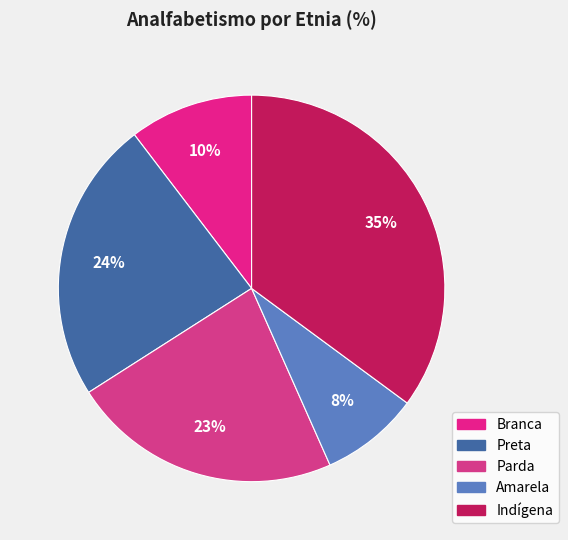

How many segments does this pie chart have?

5